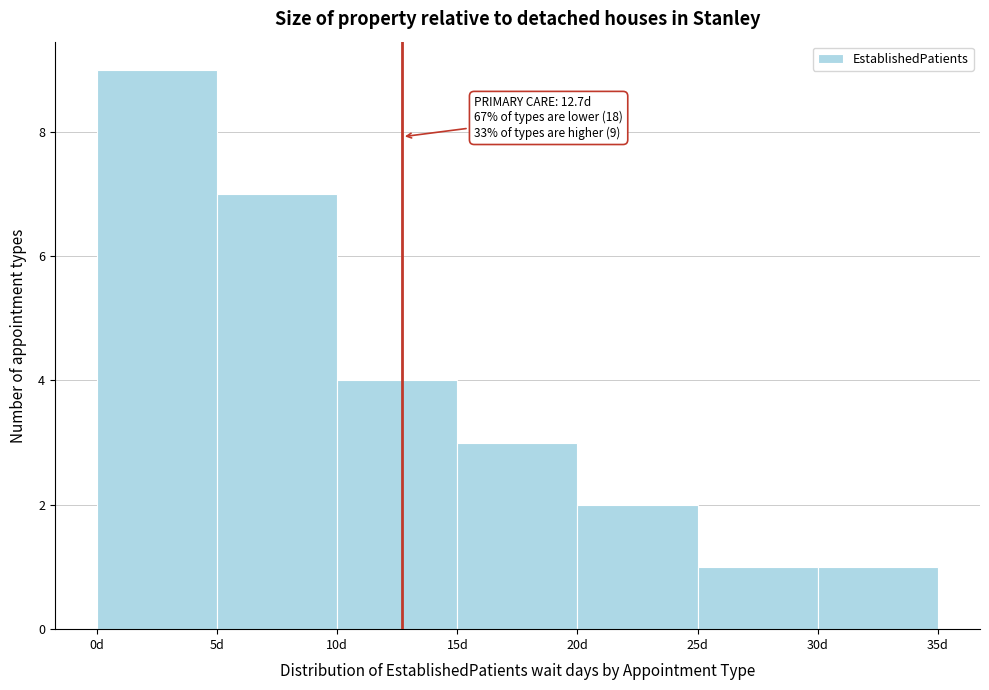

Which range on the x-axis has the tallest bar?

0 to 5